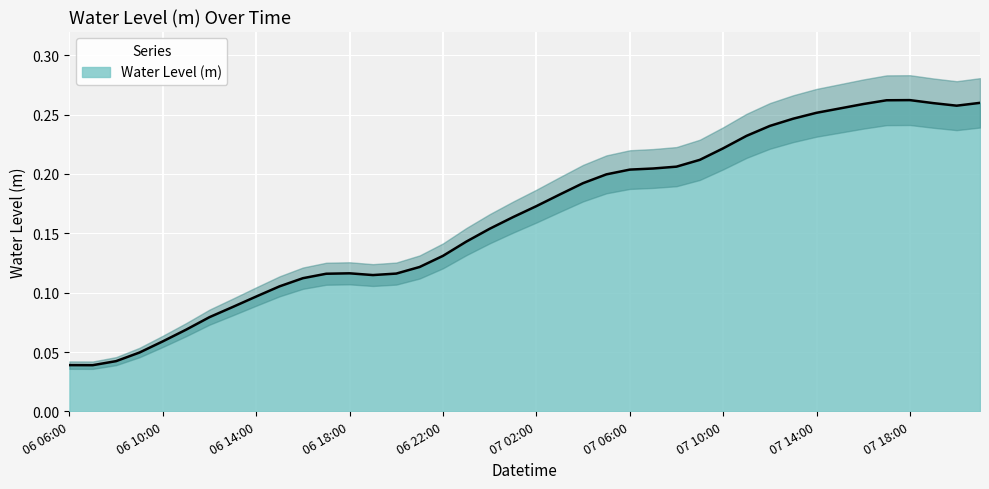

Reading left to right, what are all the values shown in this chart?

0.0	0.0	0.0	0.0	0.1	0.1	0.1	0.1	0.1	0.1	0.1	0.1	0.1	0.1	0.1	0.1	0.1	0.1	0.2	0.2	0.2	0.2	0.2	0.2	0.2	0.2	0.2	0.2	0.2	0.2	0.2	0.2	0.3	0.3	0.3	0.3	0.3	0.3	0.3	0.3